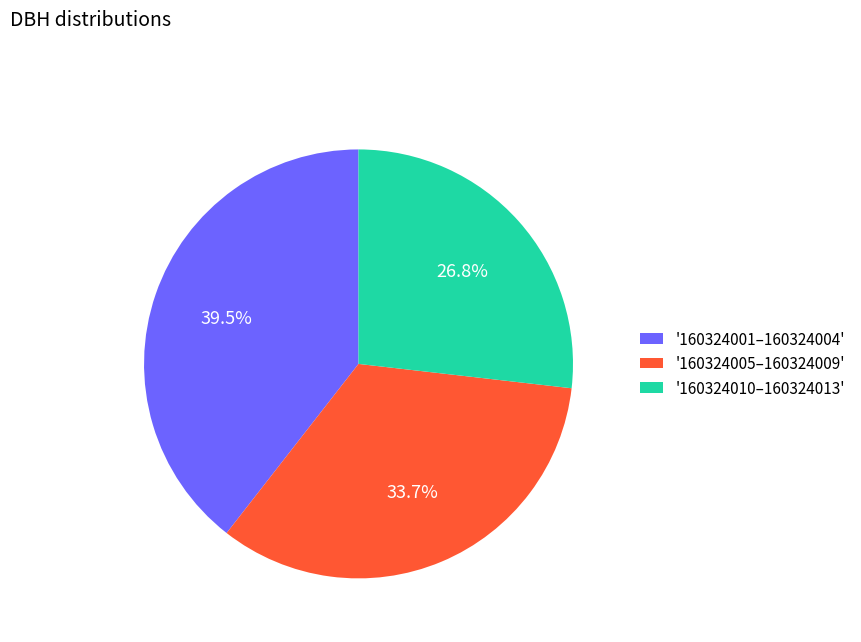

How many slices are in this pie chart?

3